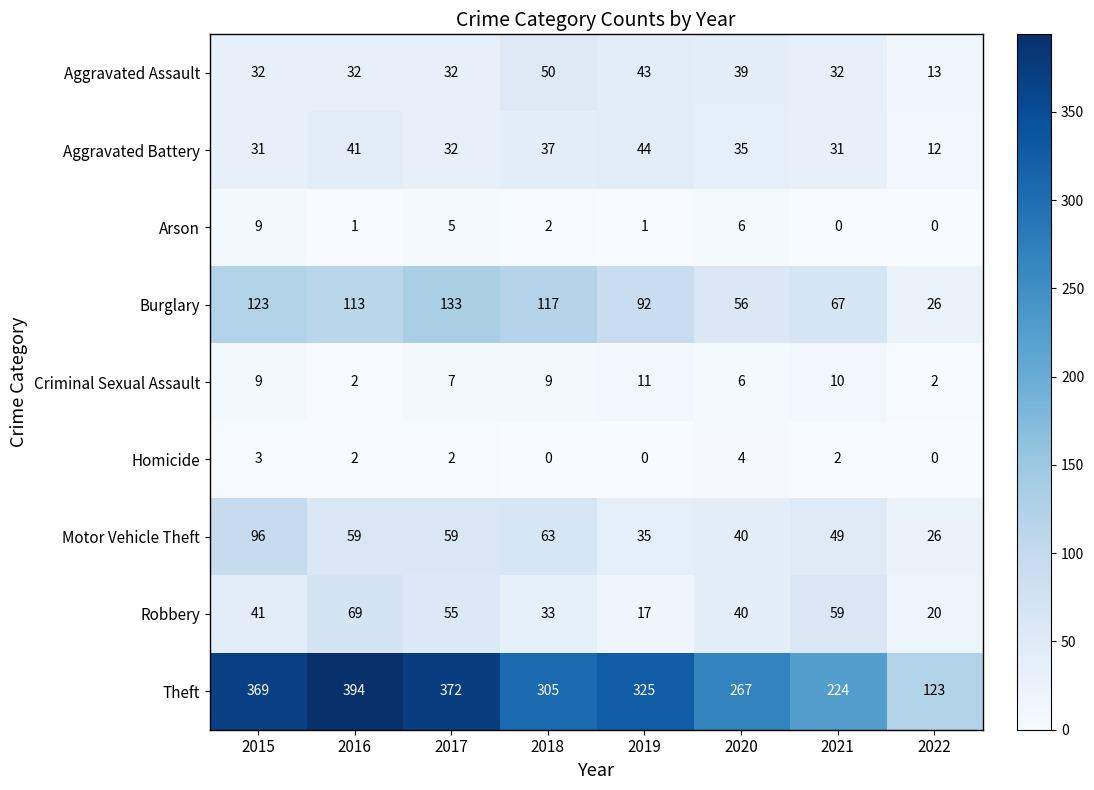

What is the sum of all Burglary values?

727